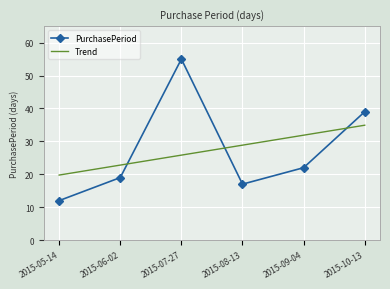

The Trend series shows 12.2 at 2015-07-27. True or false?

False